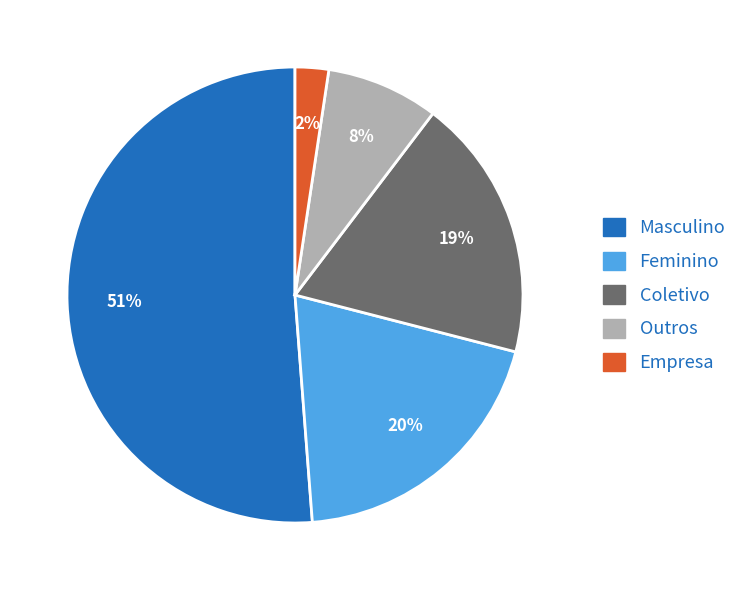

What percentage is the Masculino slice, to the nearest percent?

51%